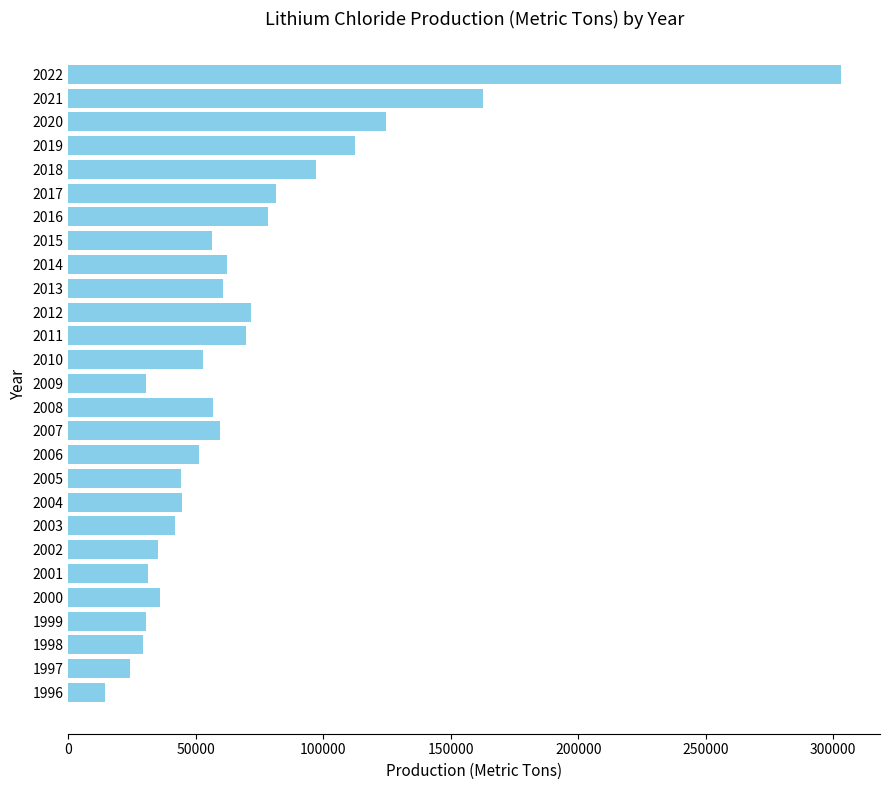

Is it true that the value at 2011 is 47240?

False